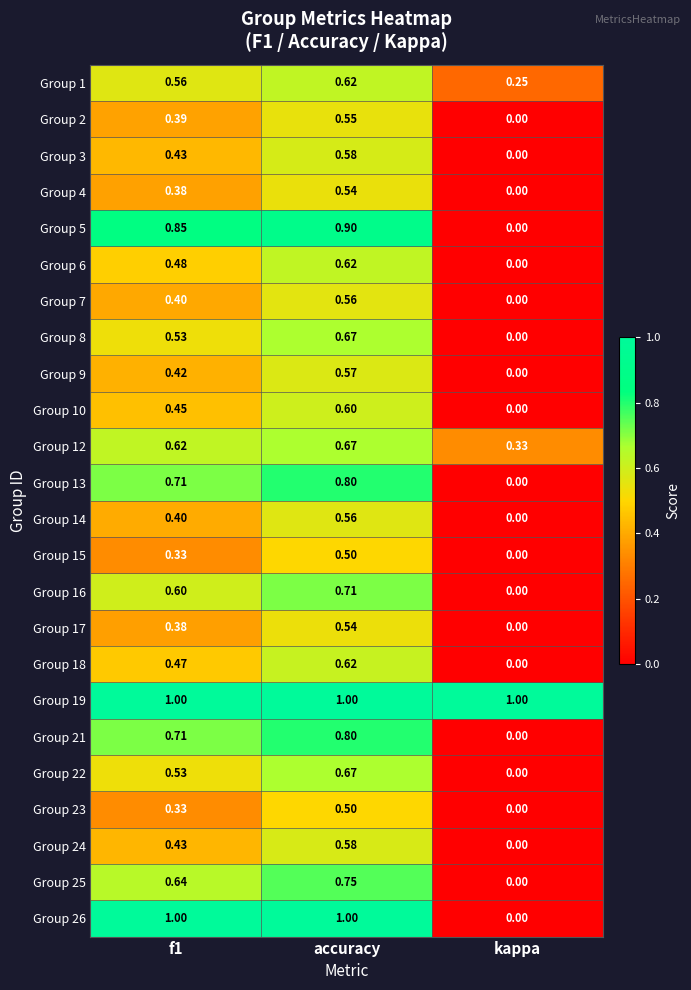

What is the total value across all series at accuracy?

15.9